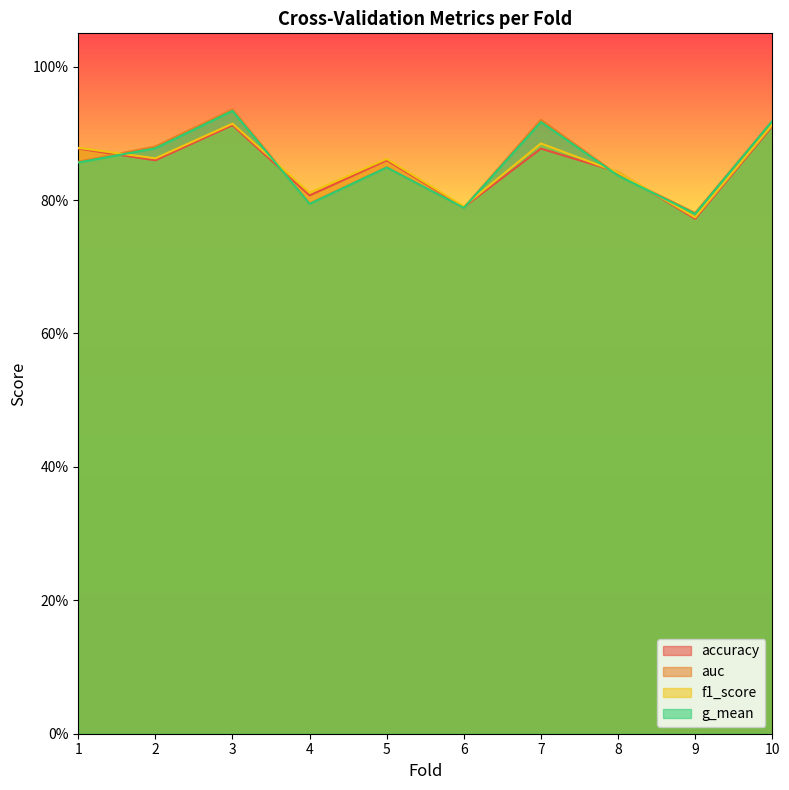

Read the auc value at 8.

0.8